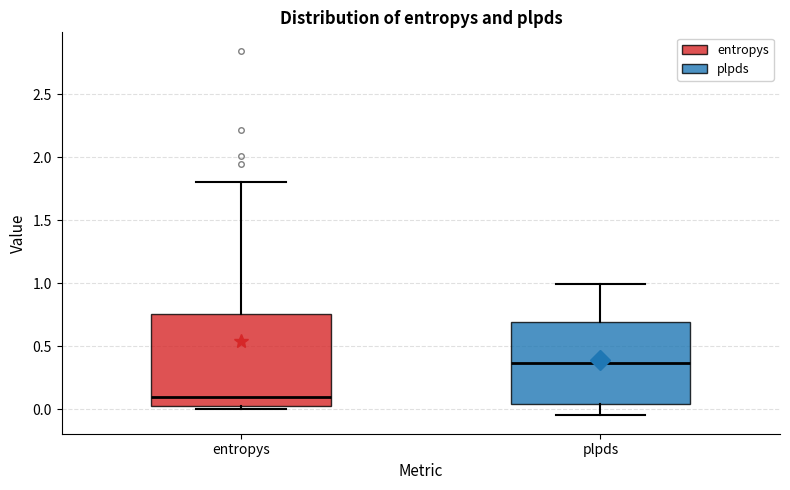

Reading left to right, transcribe this box plot: for each box, give where its median line is, the range the box spans, and where its two whiskers end, as read against the y-axis. The values are not printed on the chart, so give them approximately, as read against the axis.

entropys: median 0.10, box 0.00 to 0.75, whiskers 0.00 (just below the box's lower edge) to 1.80
plpds: median 0.35, box 0.05 to 0.70, whiskers -0.05 to 1.00